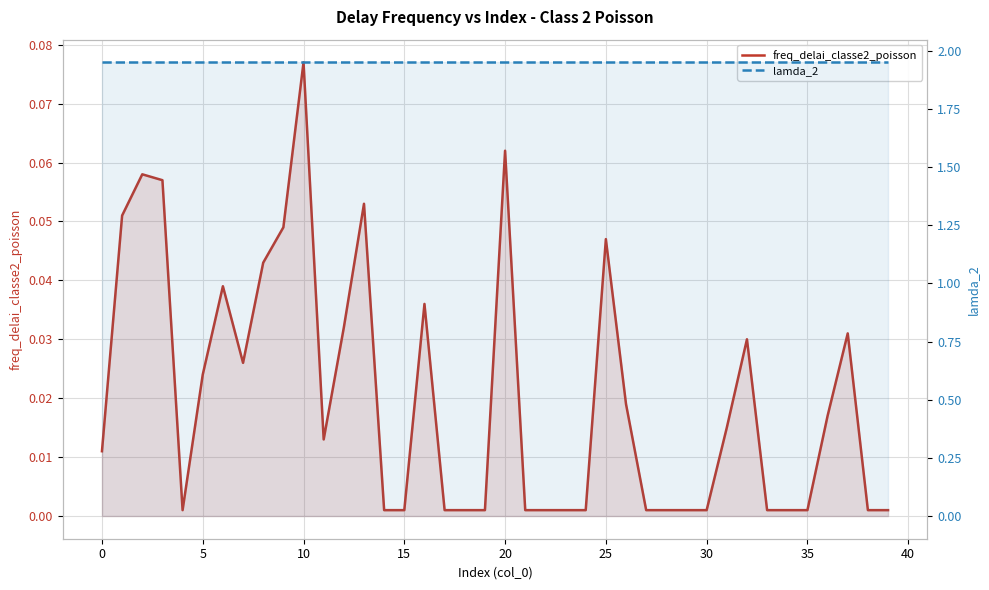

Is it true that lamda_2 equals 1.9 at 31?

True